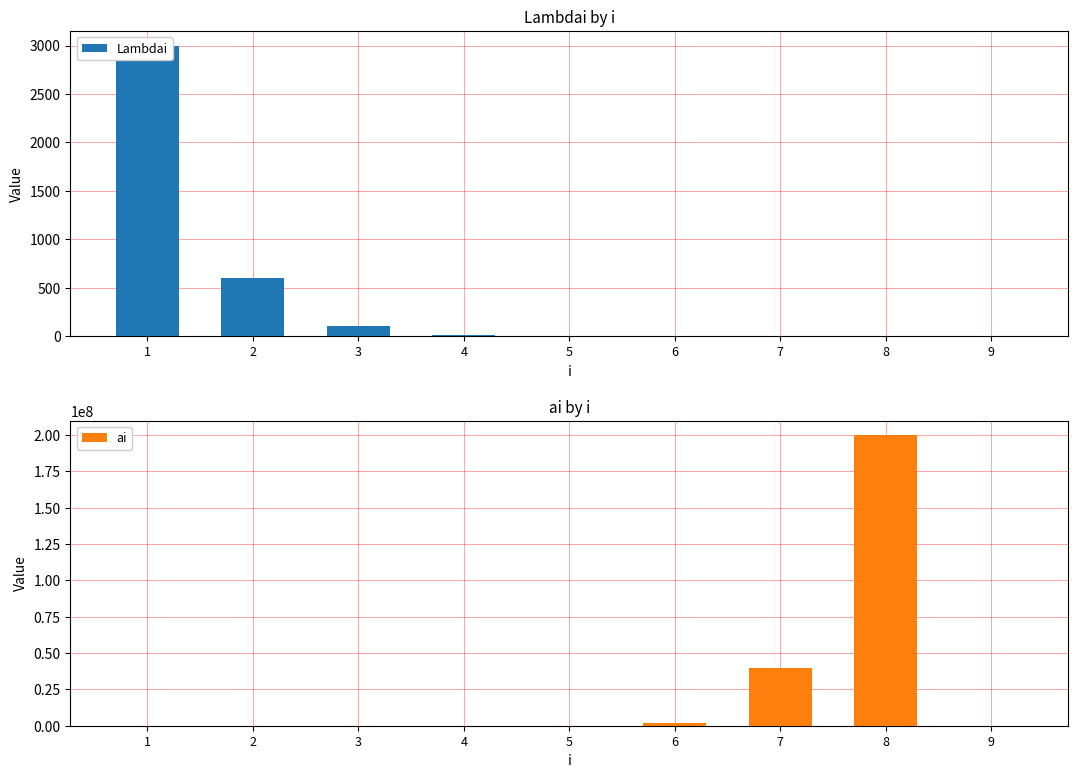

Reading left to right, extract all data points from this chart.

Lambdai: 1=3000.0	2=600.0	3=100.0	4=10.0	5=1.0	6=0.1	7=0.0	8=0.0	9=0.0
ai: 1=0.0	2=0.0	3=0.0	4=30.0	5=10000.0	6=2000000.0	7=40000000.0	8=200000000.0	9=0.0